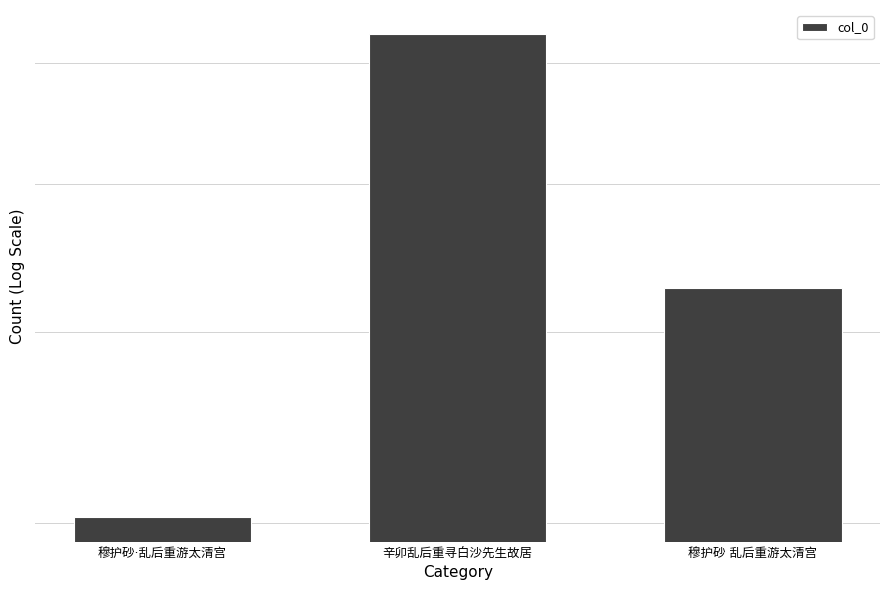

Where is the data nearest to the value 464601?

穆护砂 乱后重游太清宫